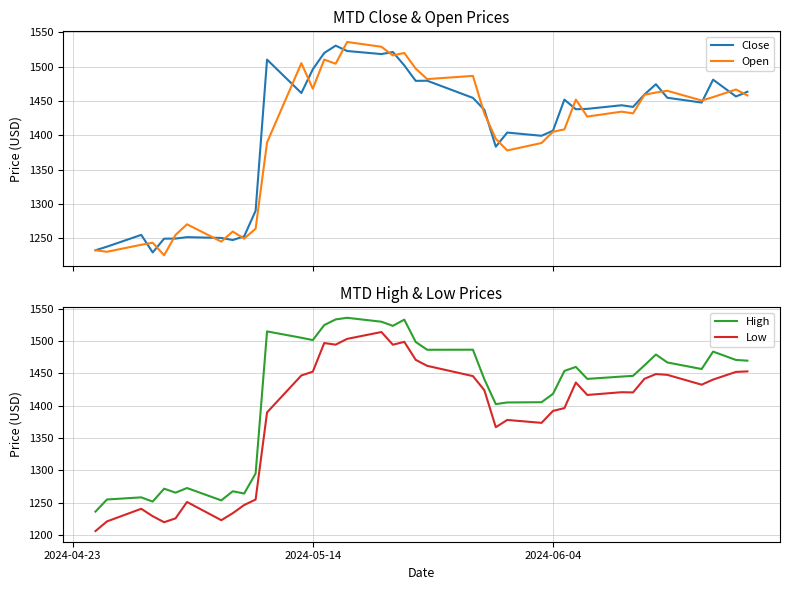

What is the maximum value for High?

1535.9